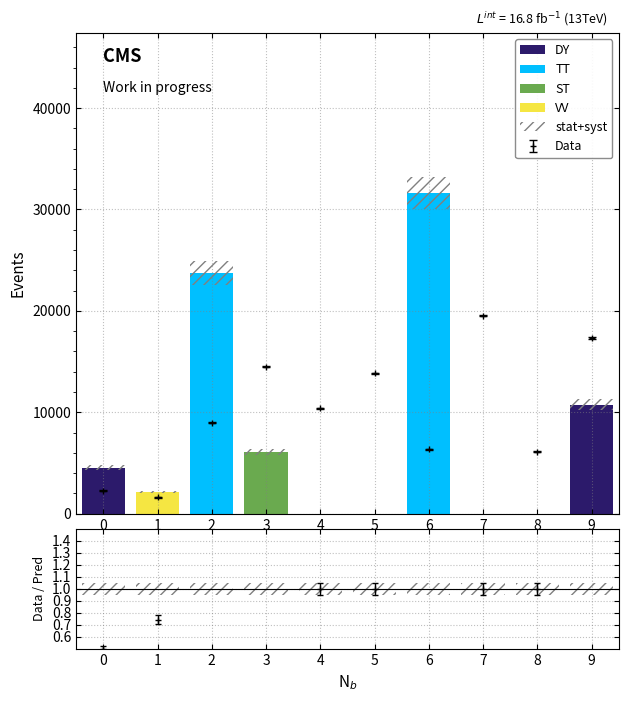

What is the sum of the DY values at 0 and 9?

15298.6